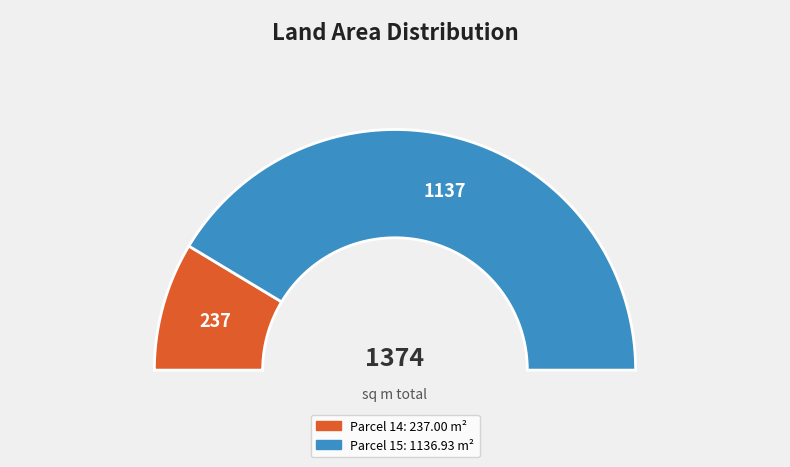

Which slice represents more than half of the pie?

15